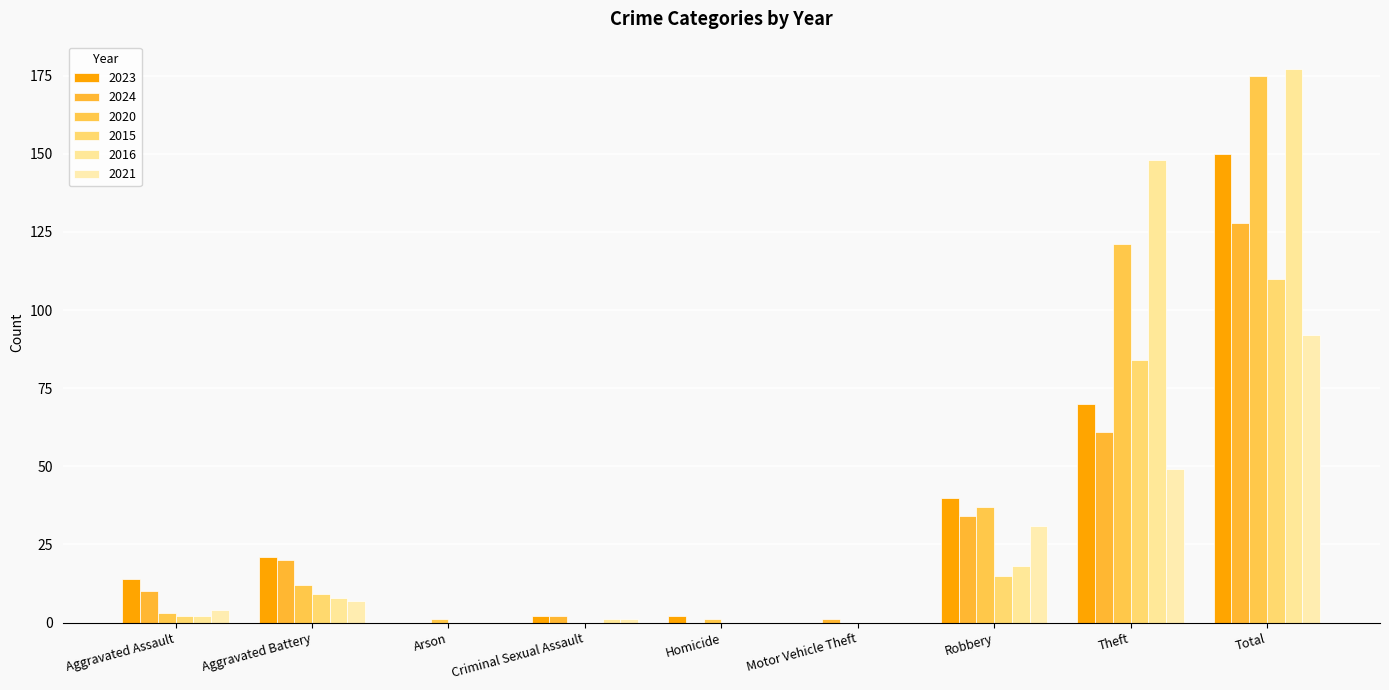

How many series are shown in this chart?

6